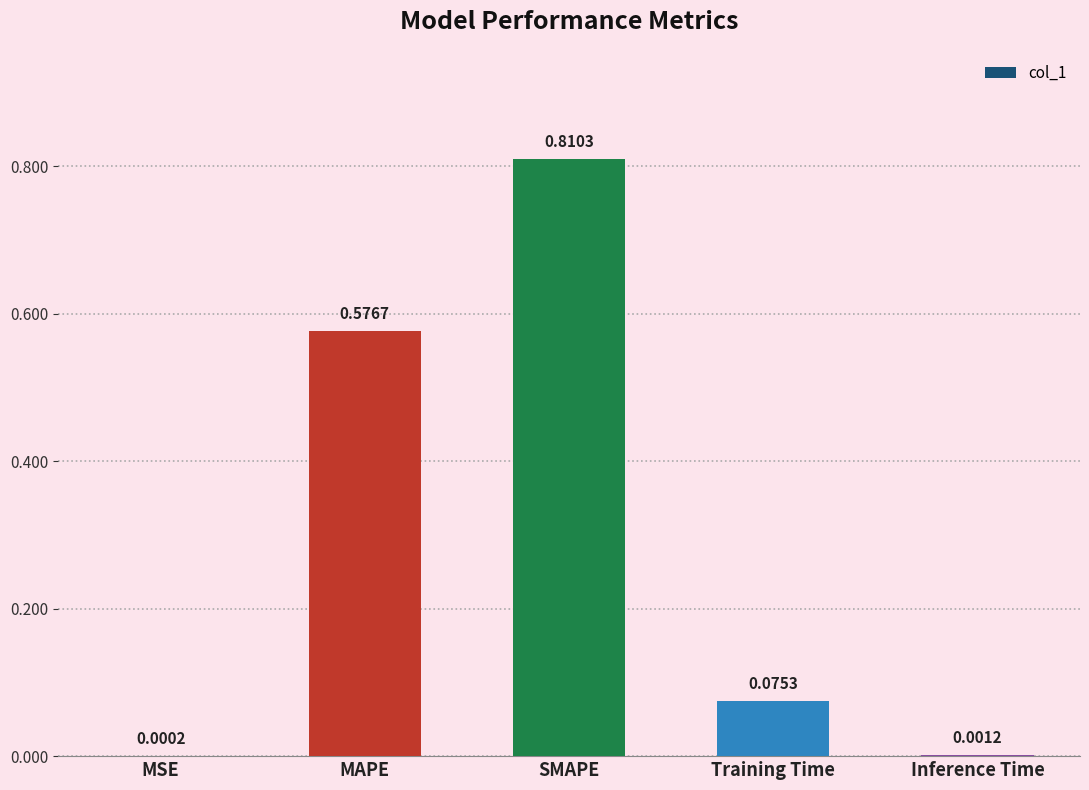

What is the sum of all values?

1.5